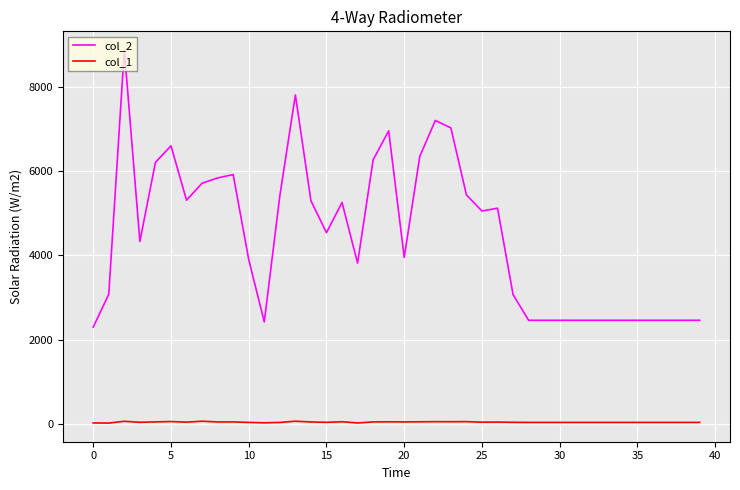

Rank the series by their average value, from highest to lowest.

col_2, col_1